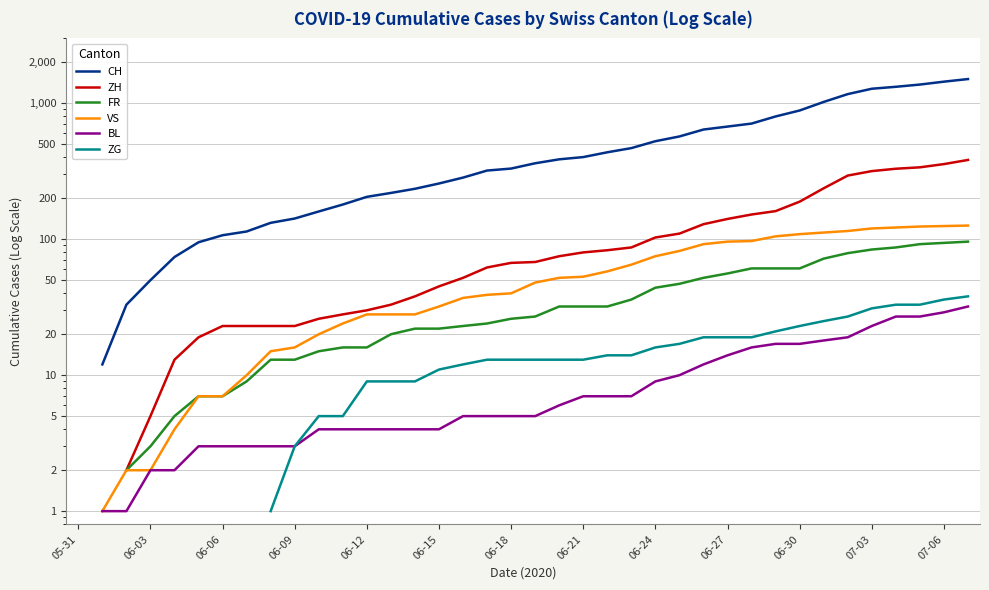

True or false: BL and VS cross at least once.

False